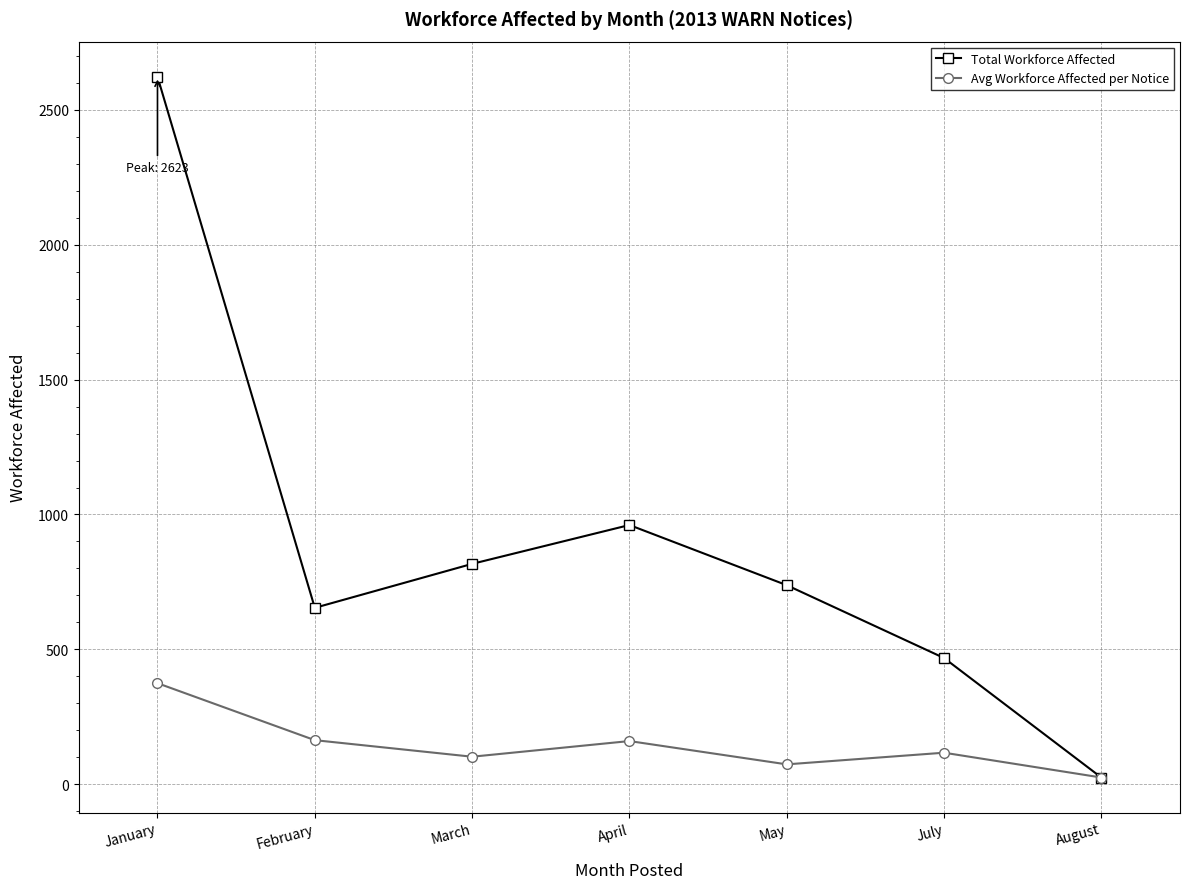

True or false: Total Workforce Affected has a value of 468.0 at July.

True